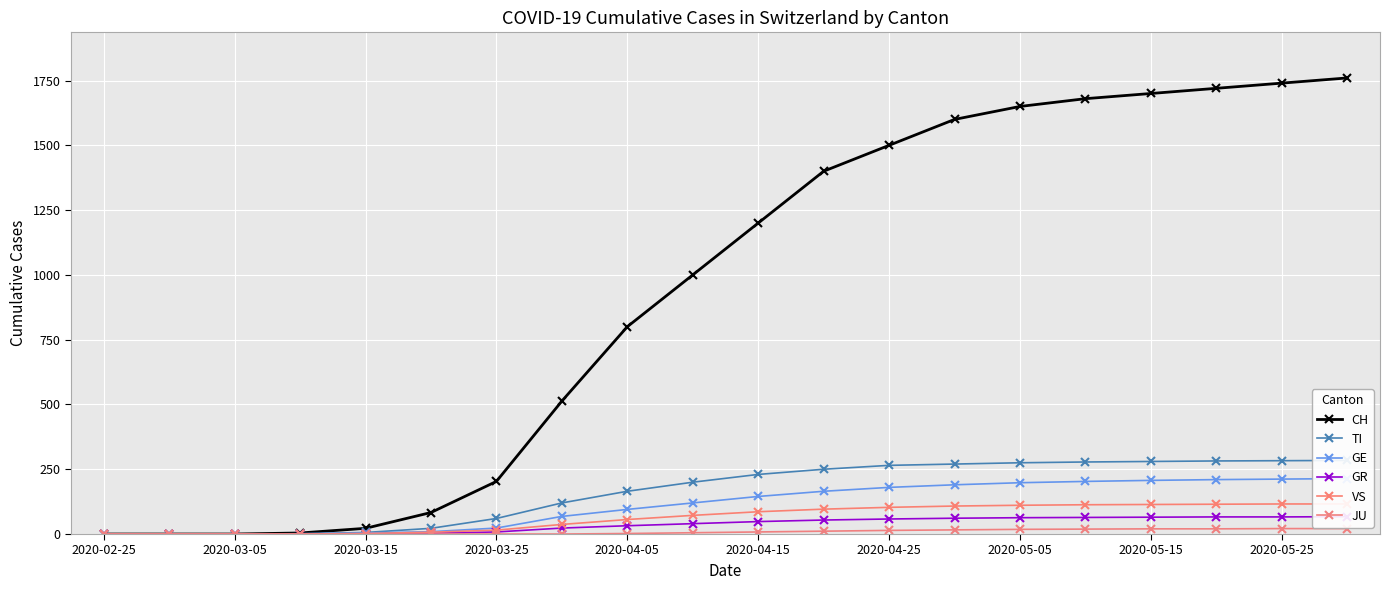

True or false: JU and GE cross at least once.

False